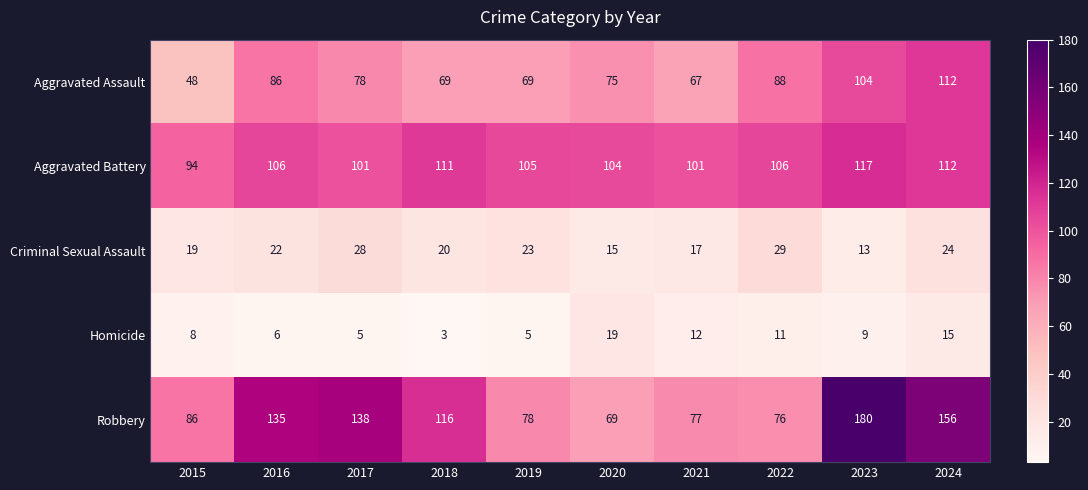

True or false: Criminal Sexual Assault has a value of 28 at 2018.

False